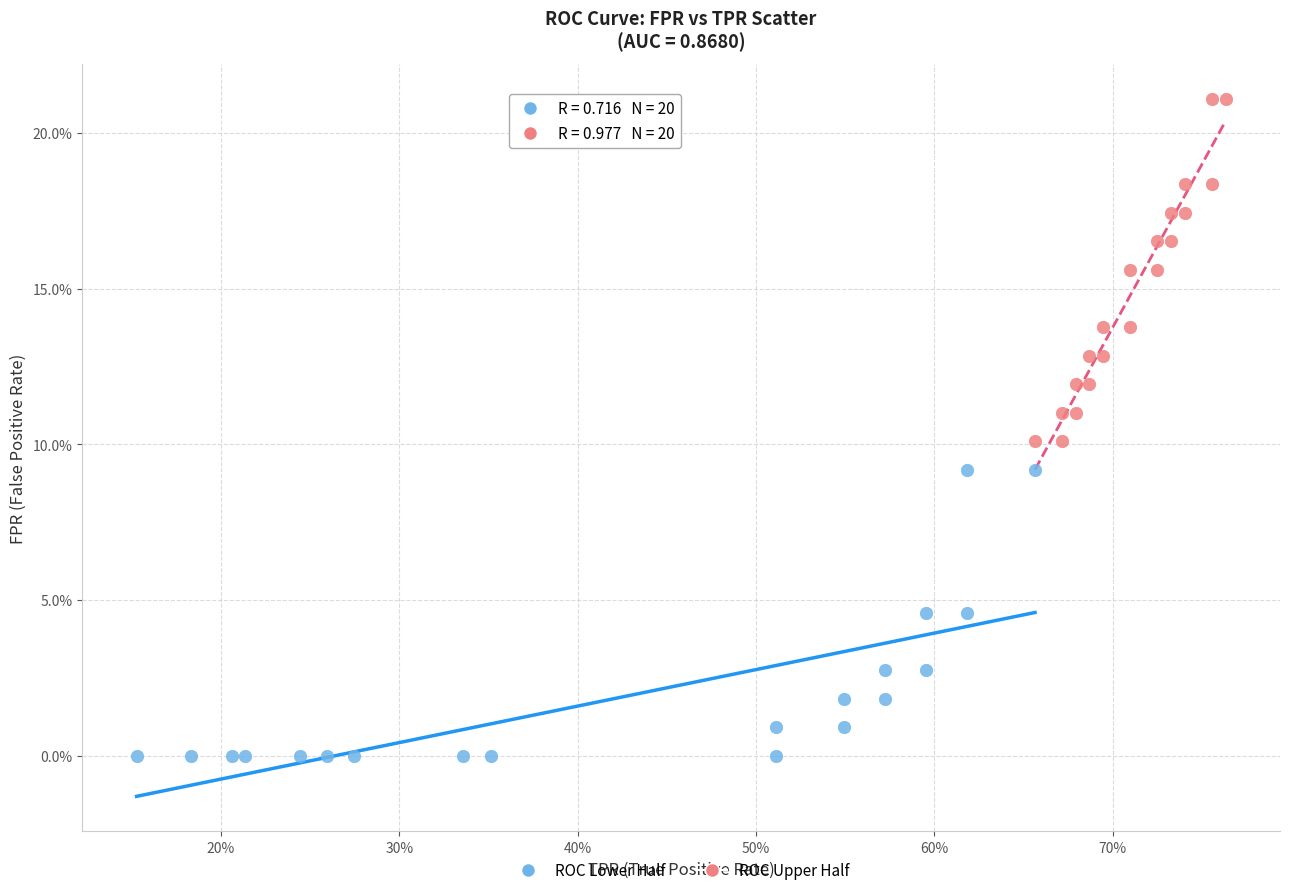

Which series reaches the minimum Y coordinate?

ROC Lower Half